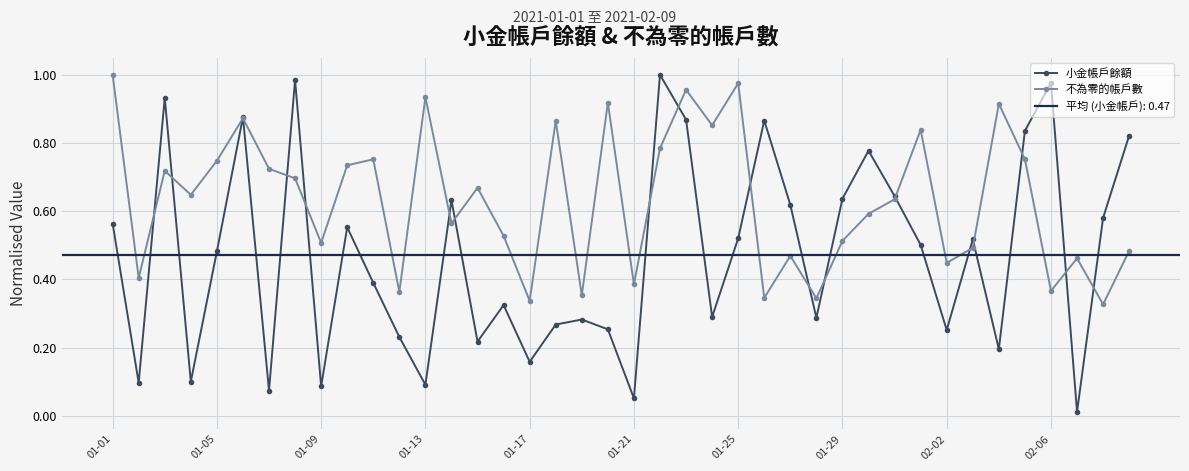

Rank the series by their average value, from highest to lowest.

不為零的帳戶數, 小金帳戶餘額